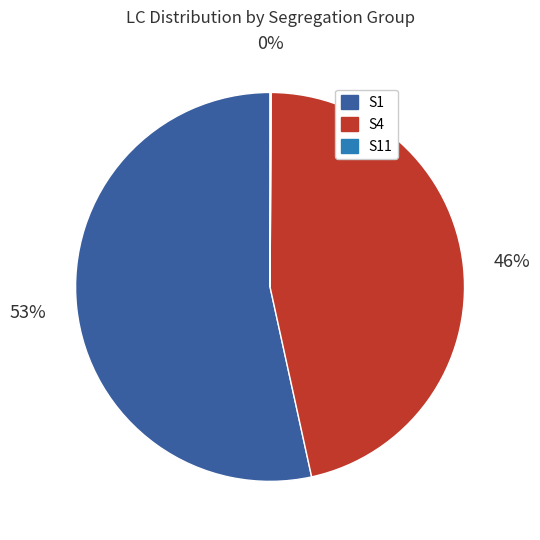

To the nearest percent, what is the average slice percentage?

33%